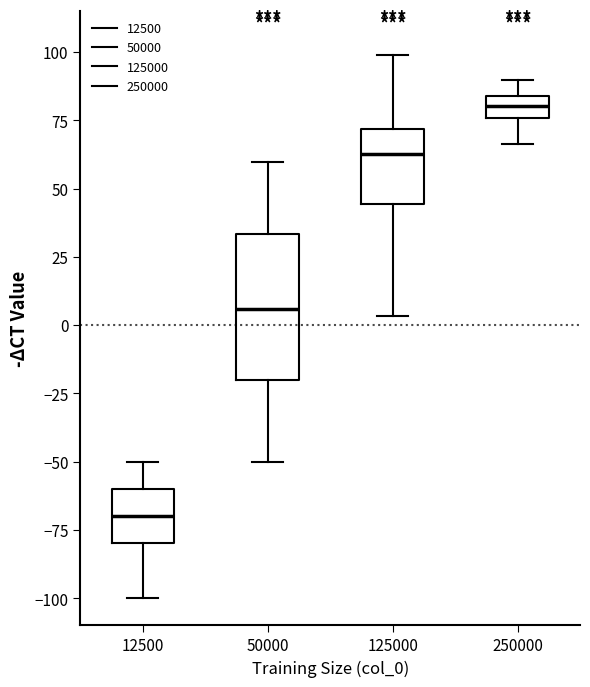

Where does the upper whisker of the box at x = 250000 end on the y-axis? The values are not printed on the chart, so give them approximately, as read against the axis.

90